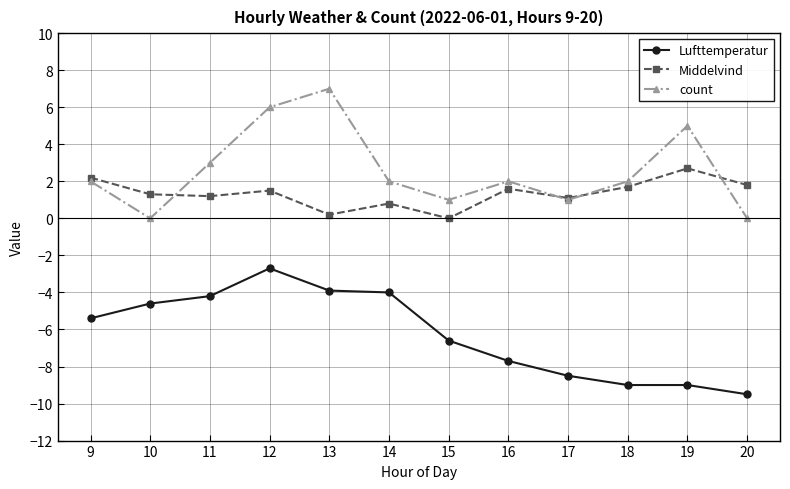

List the series in order of their peak value, lowest first.

Lufttemperatur, Middelvind, count